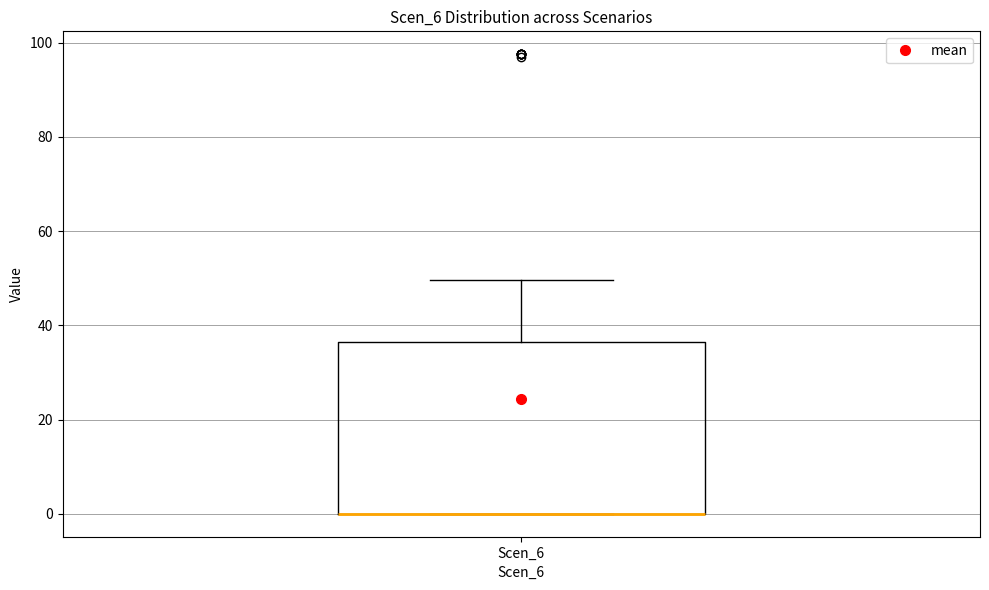

Where does the upper whisker of the box for Scen_6 end on the y-axis? The values are not printed on the chart, so give them approximately, as read against the axis.

50